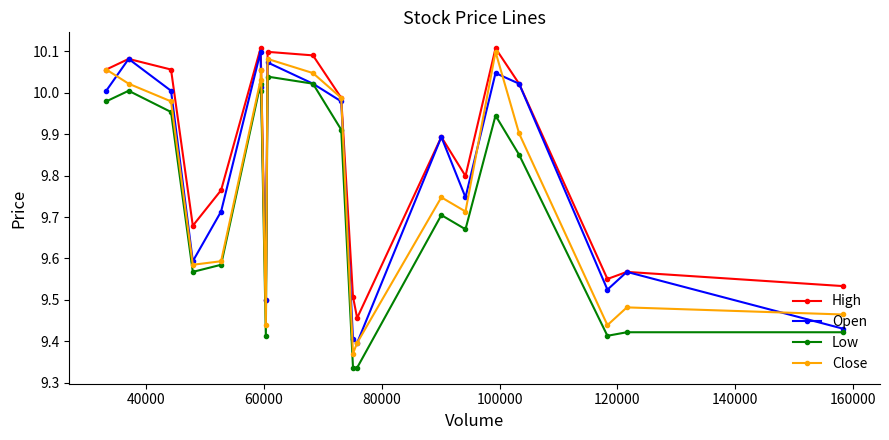

How many lines are shown in the chart?

4